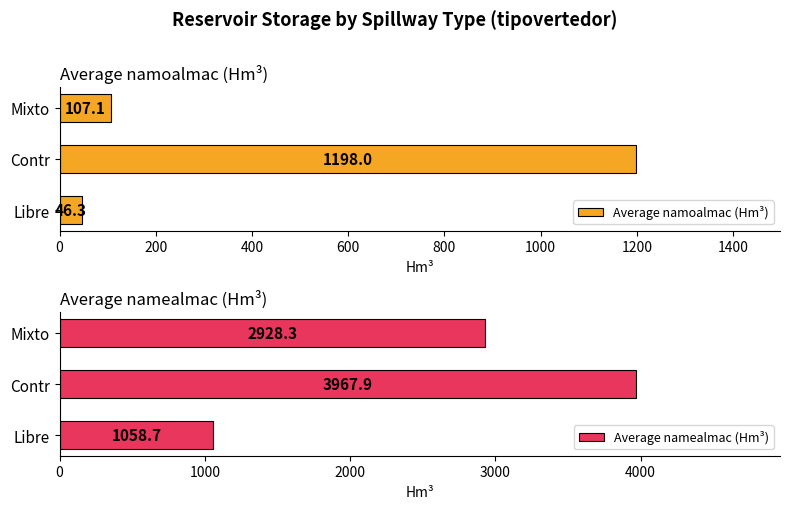

List the labels in order of Average namoalmac (Hm³) value, largest first.

Contr, Mixto, Libre